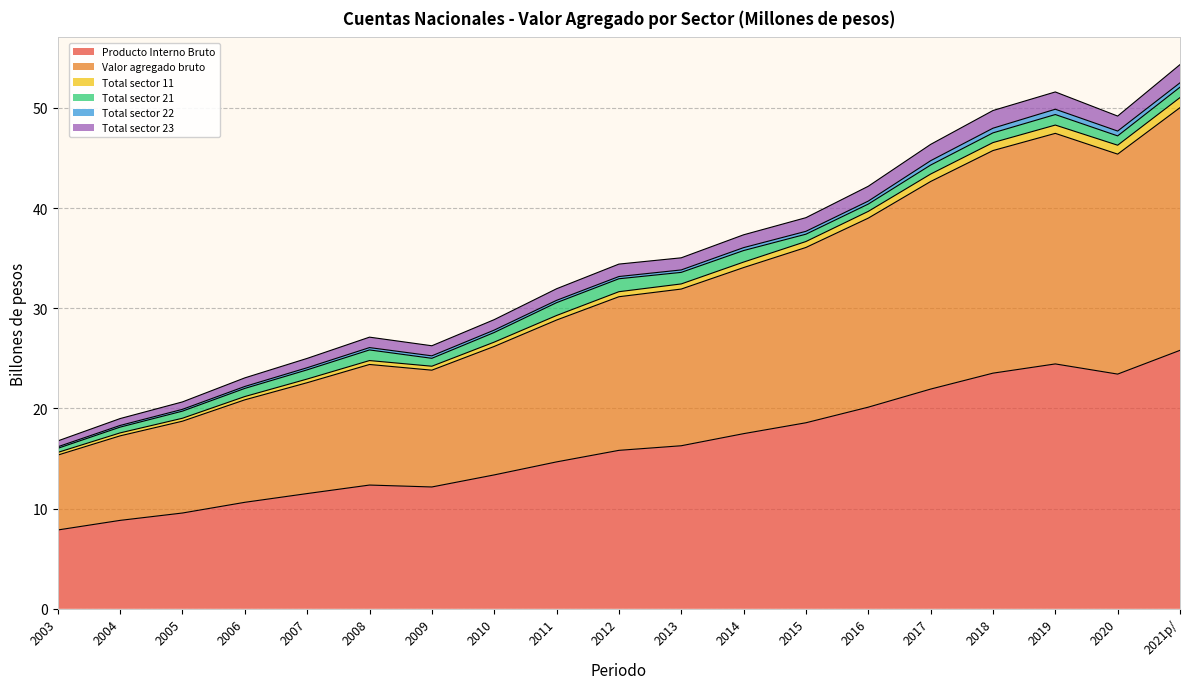

True or false: Valor agregado bruto and Total sector 11 cross at least once.

False